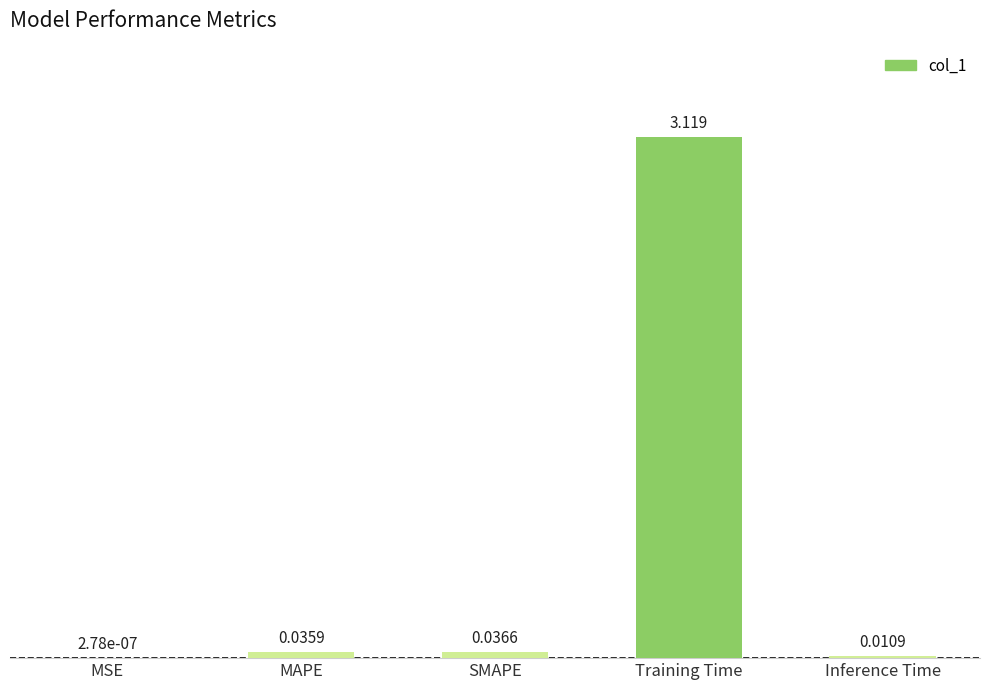

At which label is the value closest to 1?

SMAPE